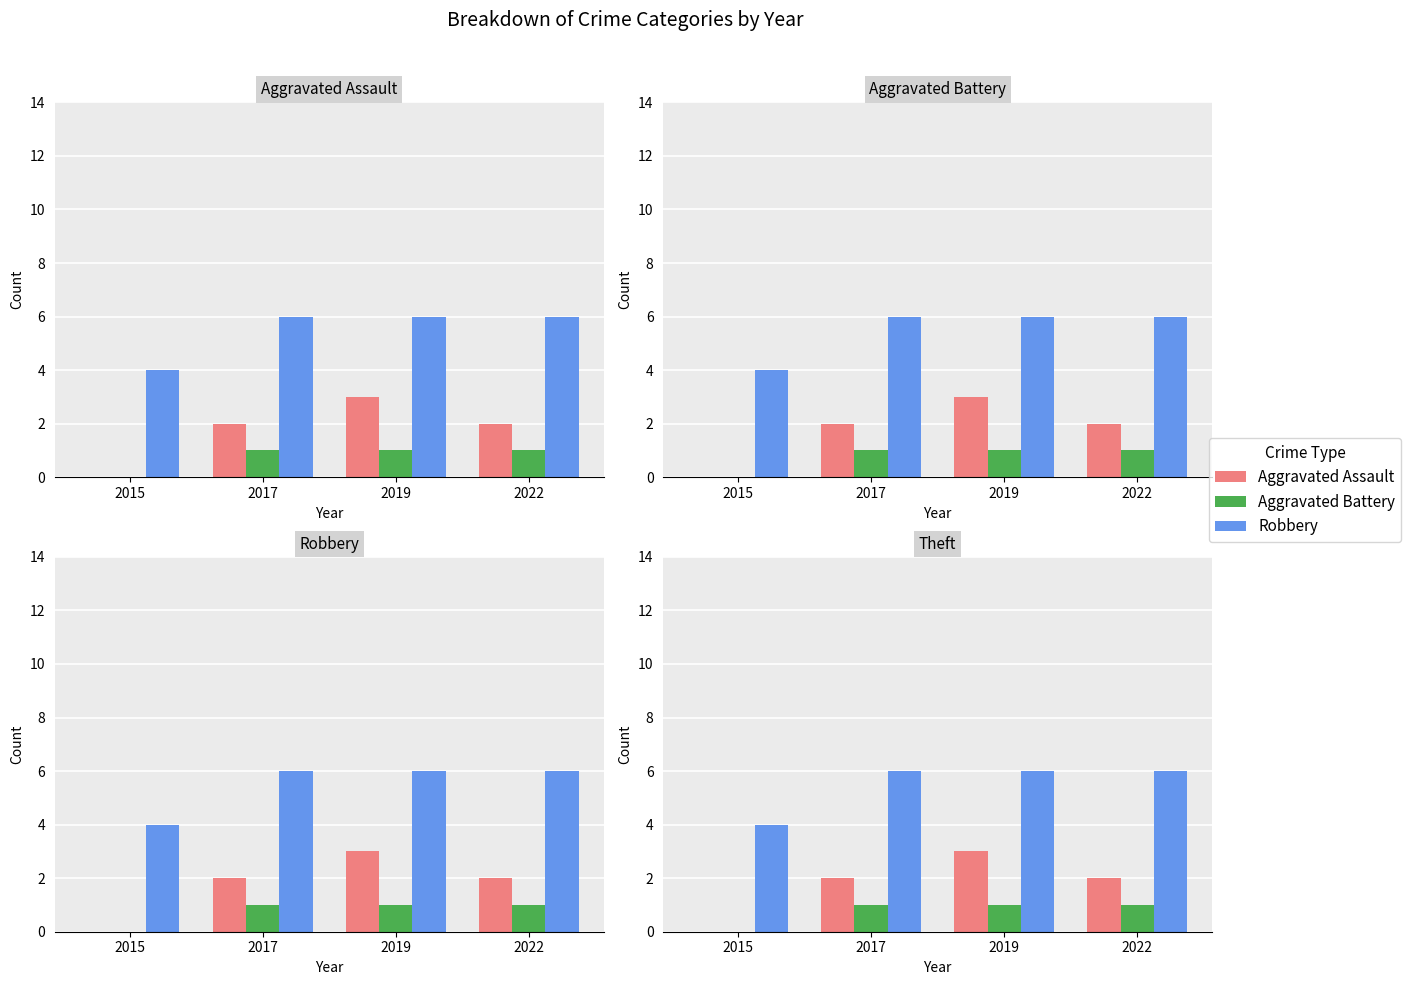

What is the approximate value of Robbery at 2019?

6